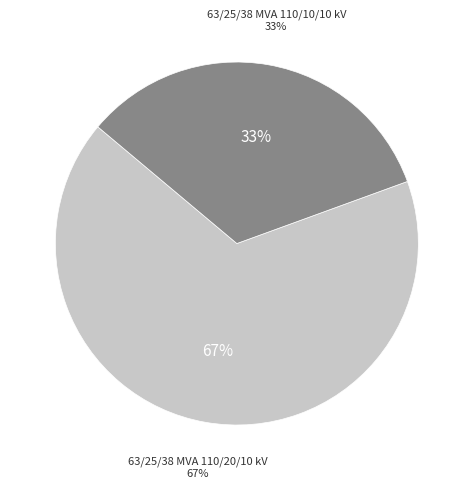

To the nearest percent, what is the average slice percentage?

50%